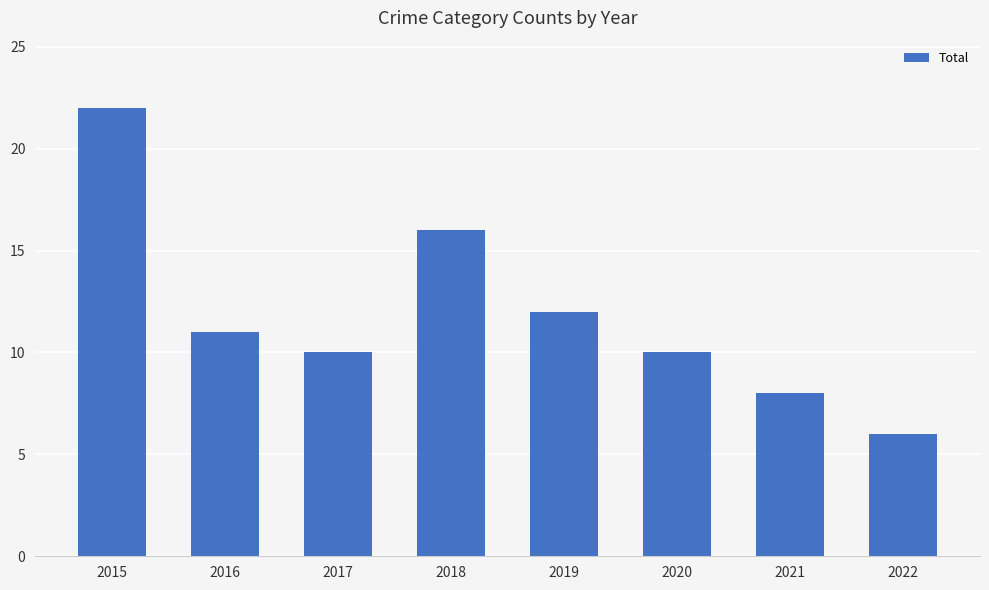

Reading right to left, extract all data points from this chart.

2022=6	2021=8	2020=10	2019=12	2018=16	2017=10	2016=11	2015=22